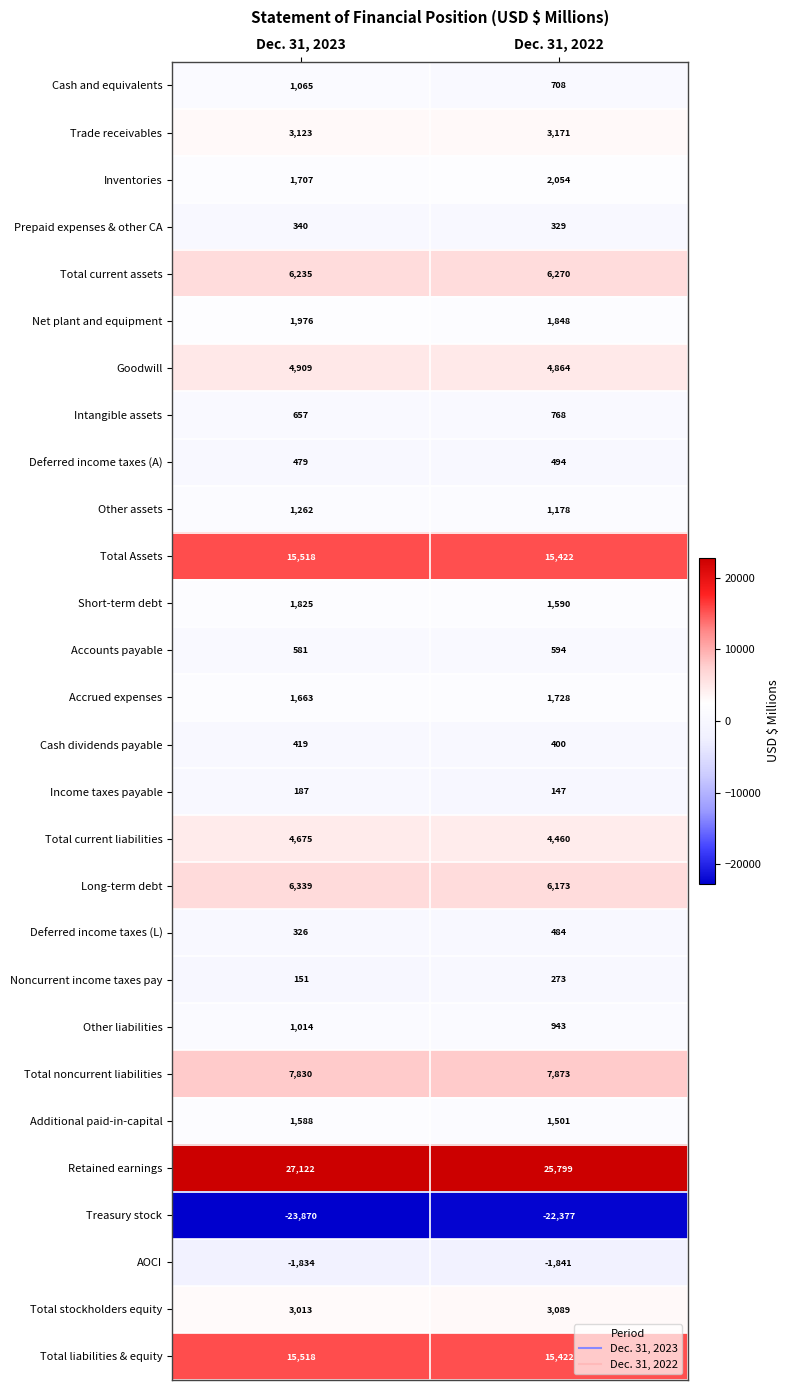

What is the difference between the highest and lowest values at Dec. 31, 2023?

50992